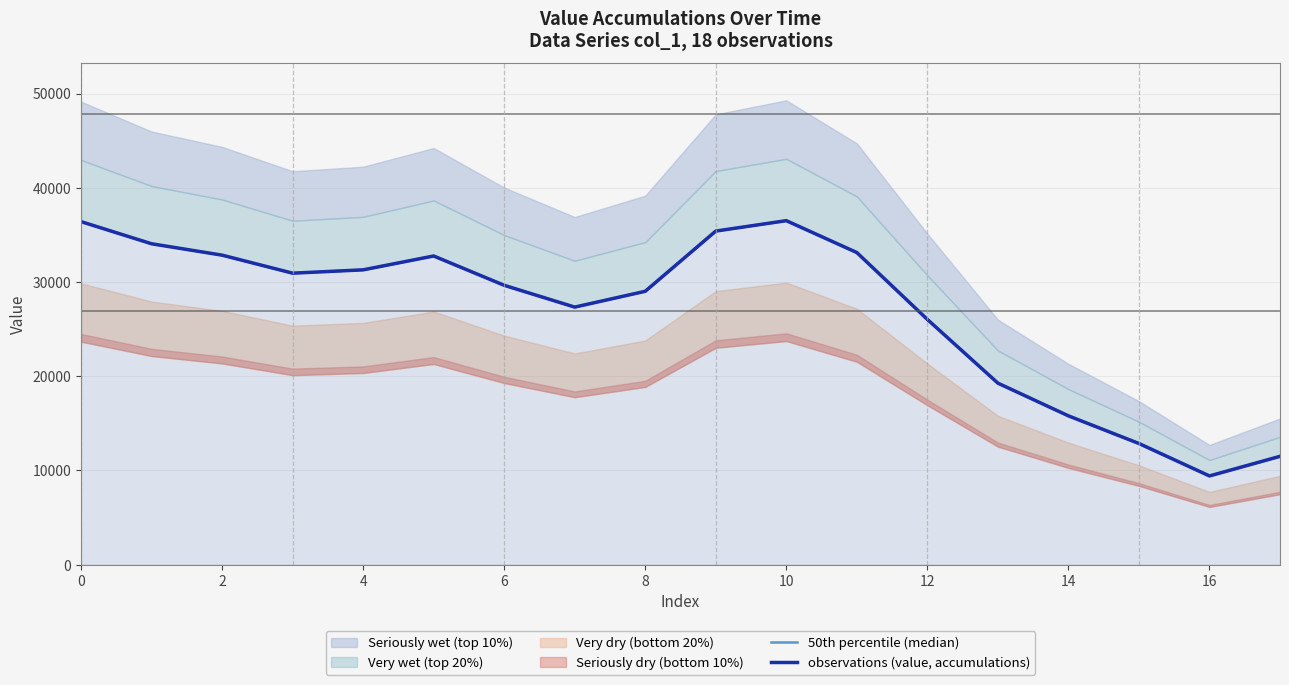

What value does the 50th percentile (median) series have at 10?

36501.0